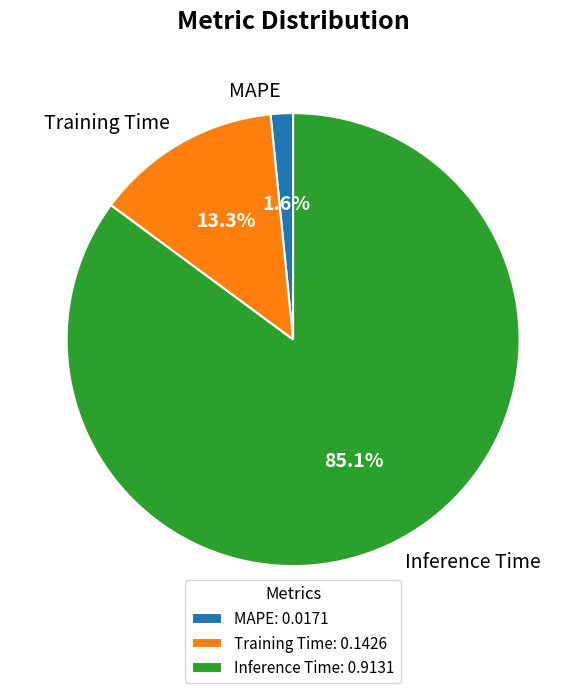

Is it true that Inference Time is 85% of the pie?

True